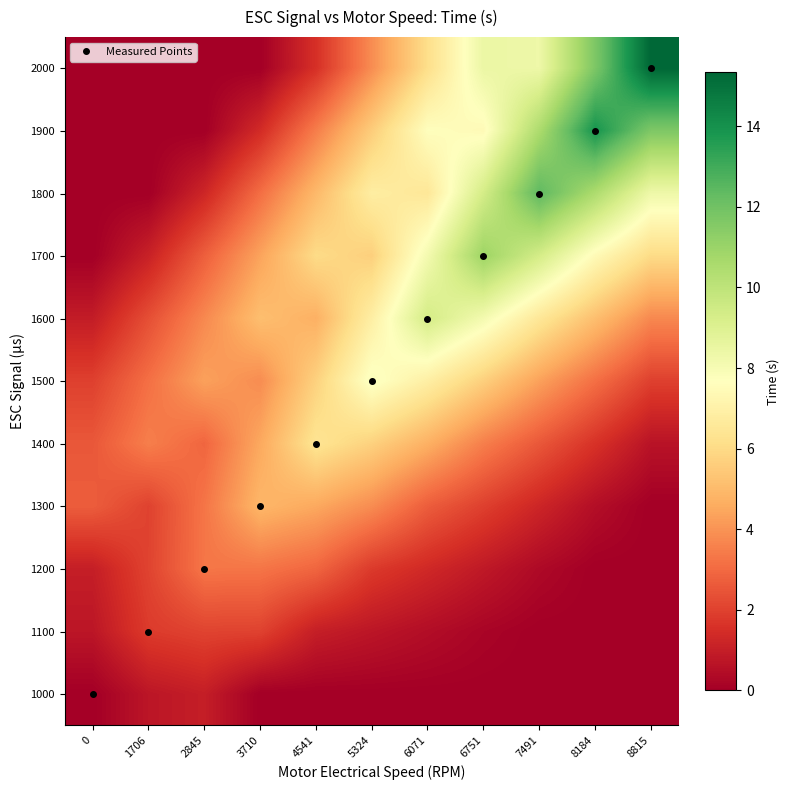

Rank the categories by 2000 value from lowest to highest.

0, 1706, 2845, 3710, 4541, 5324, 6071, 7491, 6751, 8184, 8815